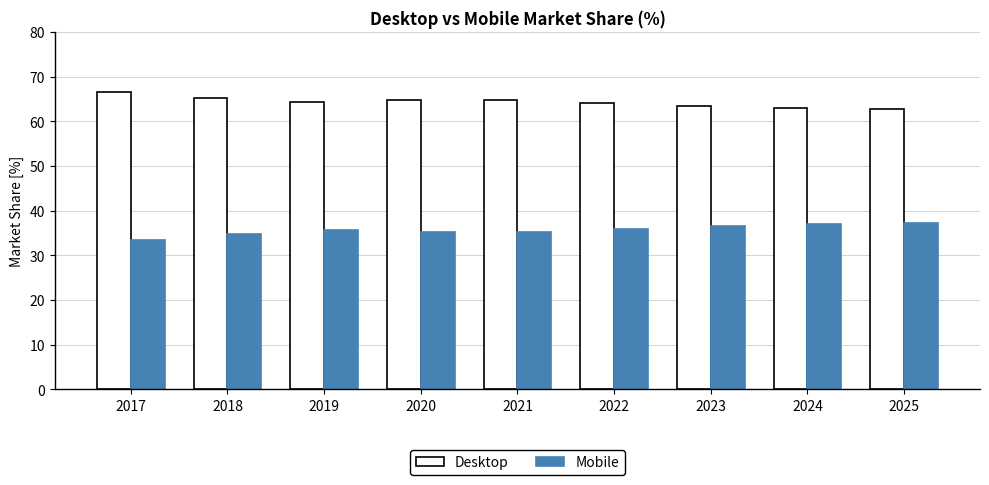

What is the average value of the Mobile series?

35.7